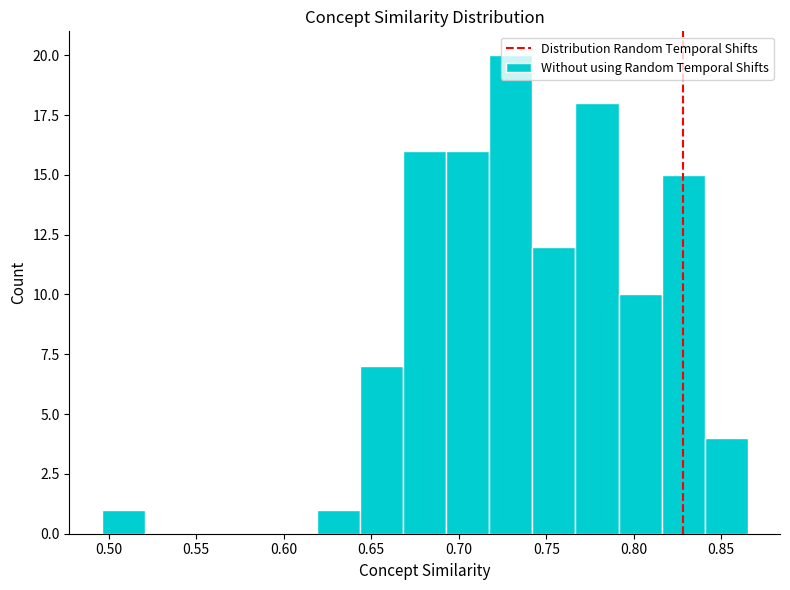

How tall is the bar that spans 0.715 to 0.740 on the x-axis? Neither the bar edges nor the heights are printed on the chart, so give them approximately, as read against the axes.

20